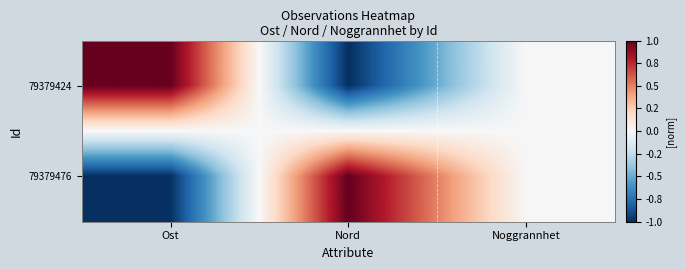

Reading left to right, list all the values displayed in this chart.

79379424: Ost=1	Nord=-1	Noggrannhet=0
79379476: Ost=-1	Nord=1	Noggrannhet=0